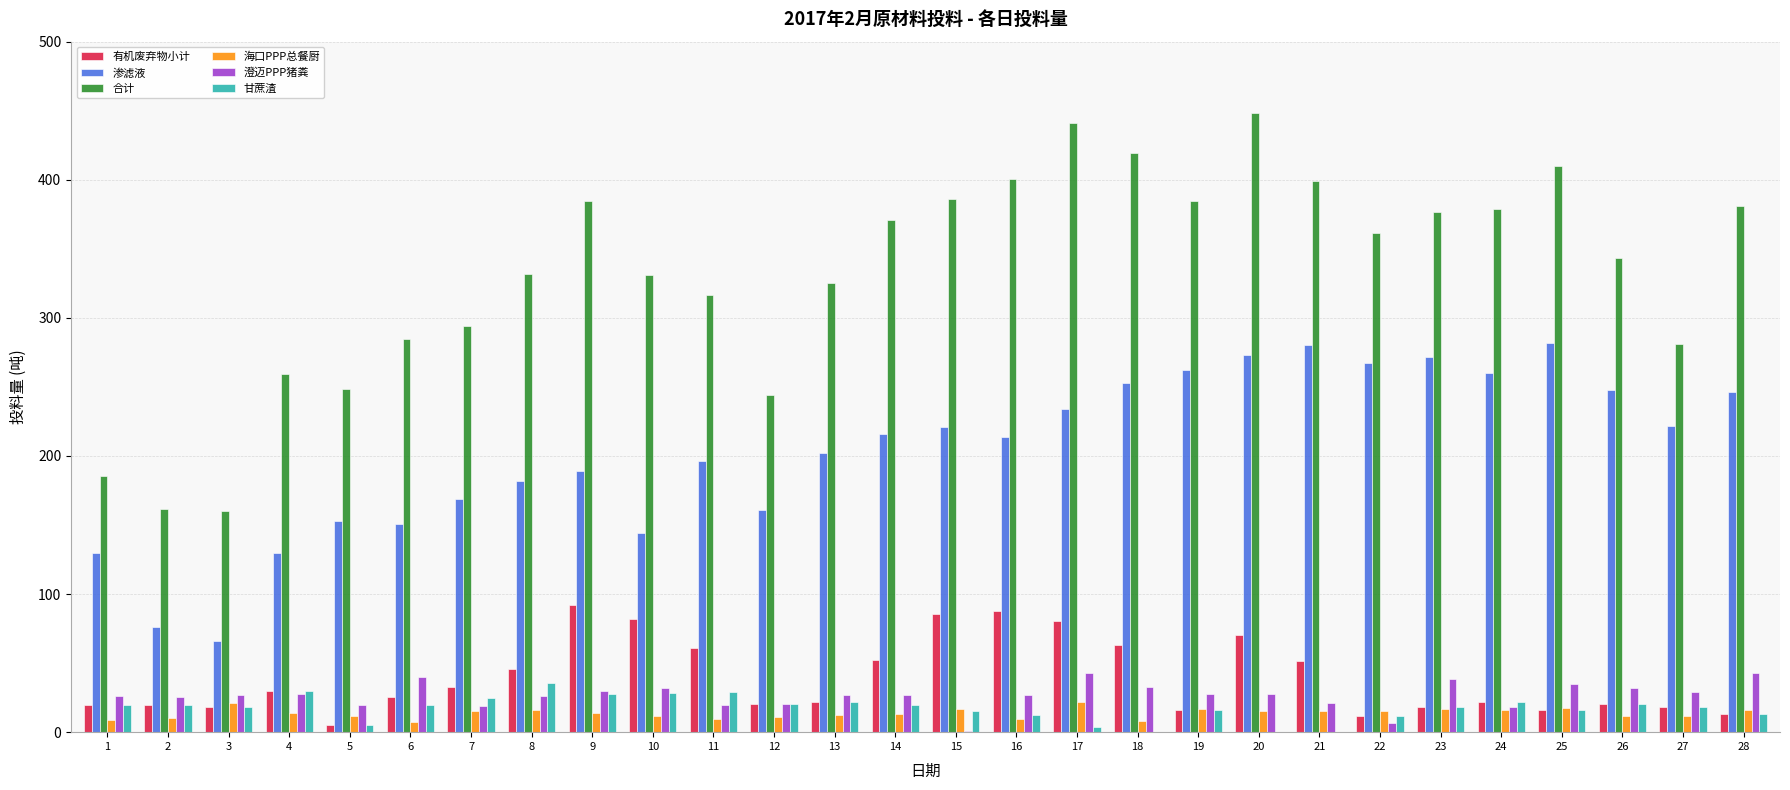

What is the greatest value displayed?

448.5